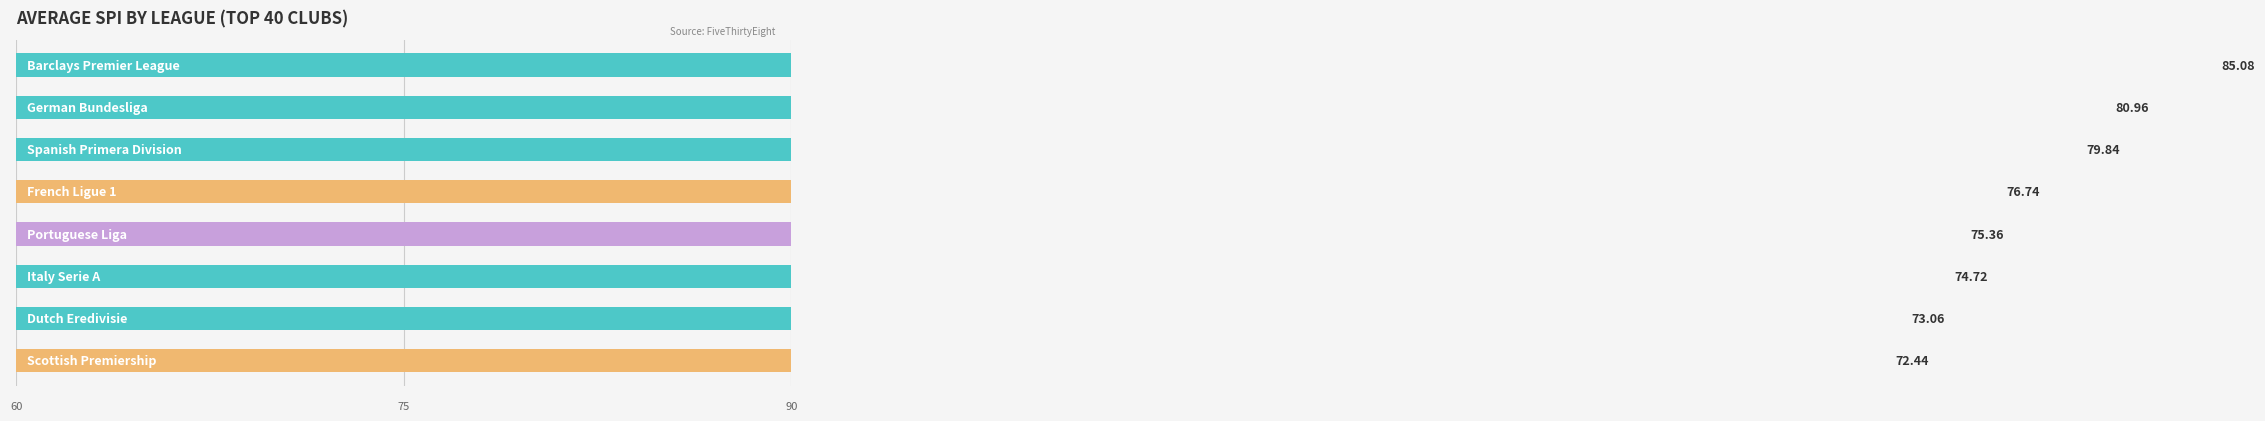

At which category does the chart reach its peak across all series?

Barclays Premier League